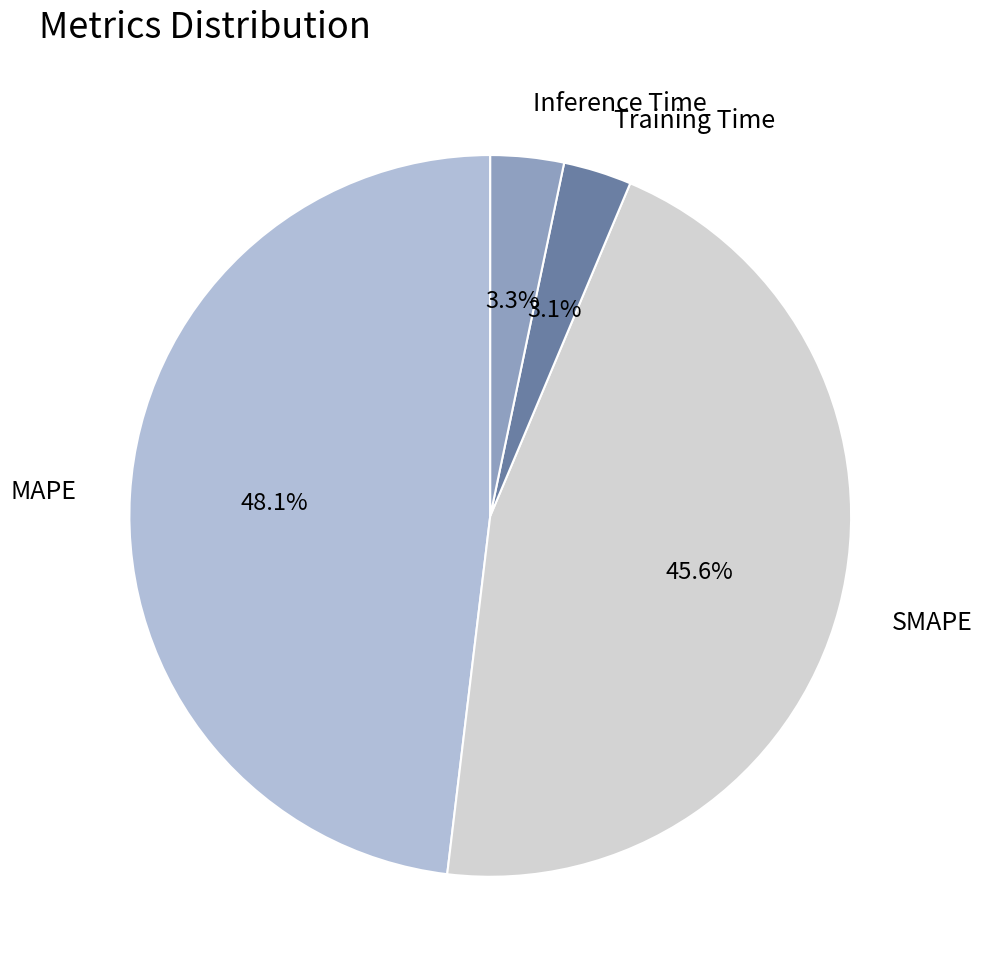

Is there a majority slice in this chart?

No